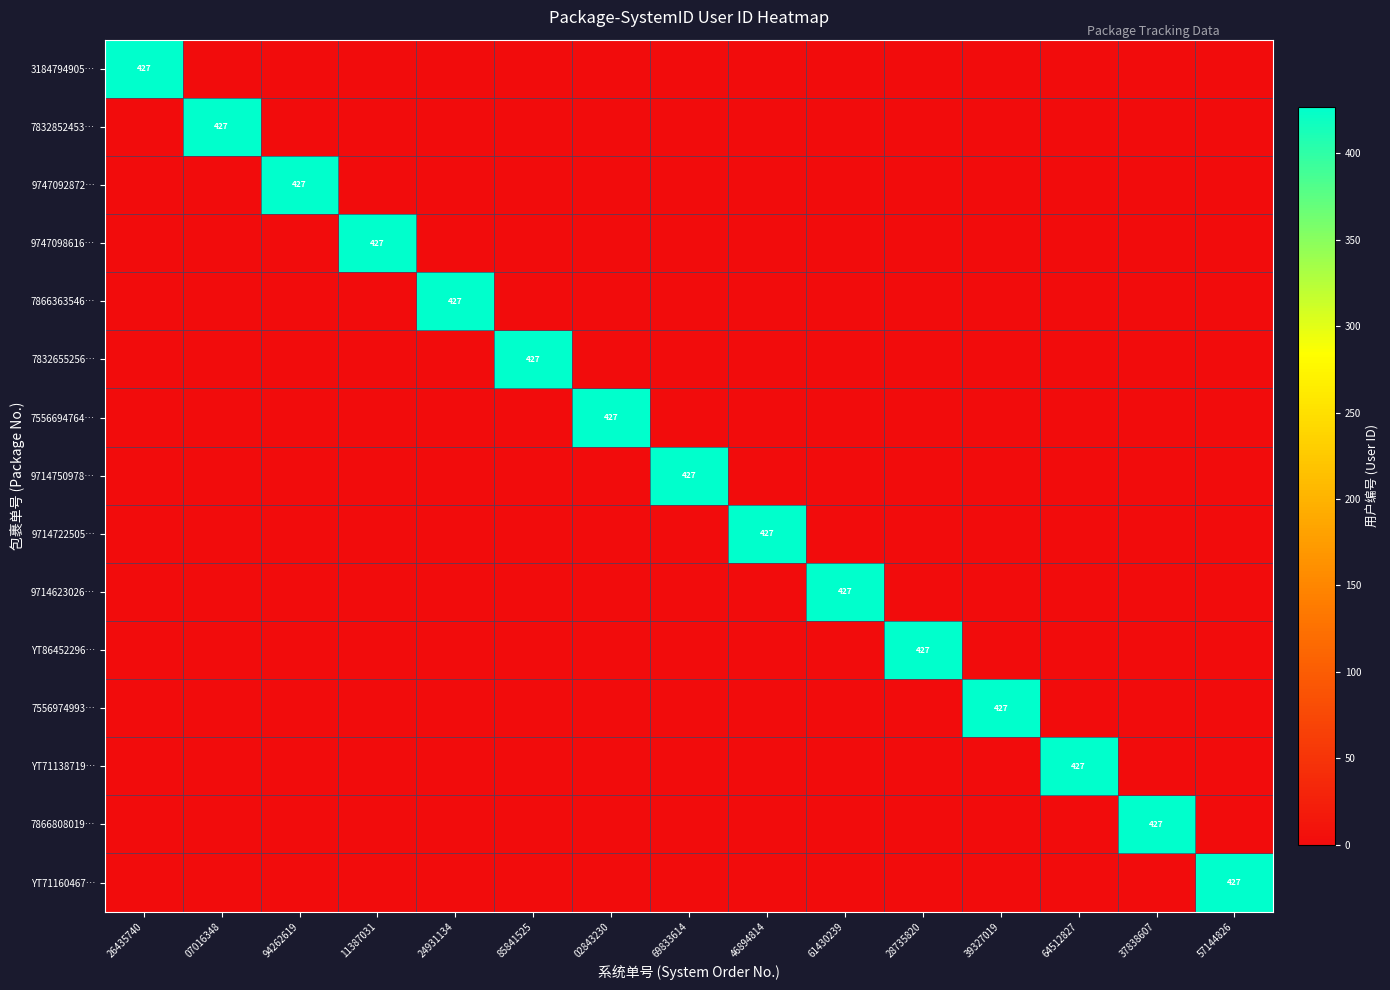

At how many categories does at least one series exceed 321?

15